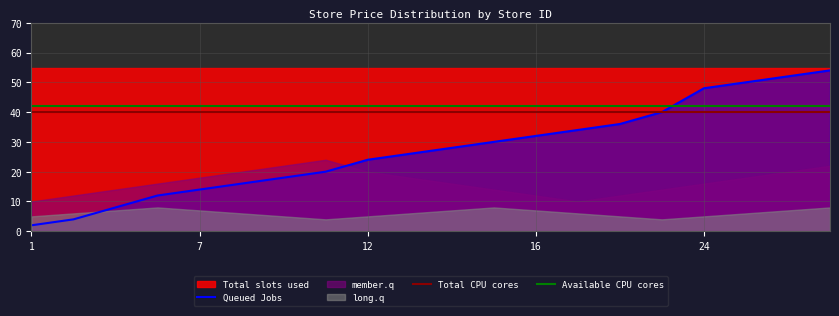

How many data points in member.q are above 16?

9